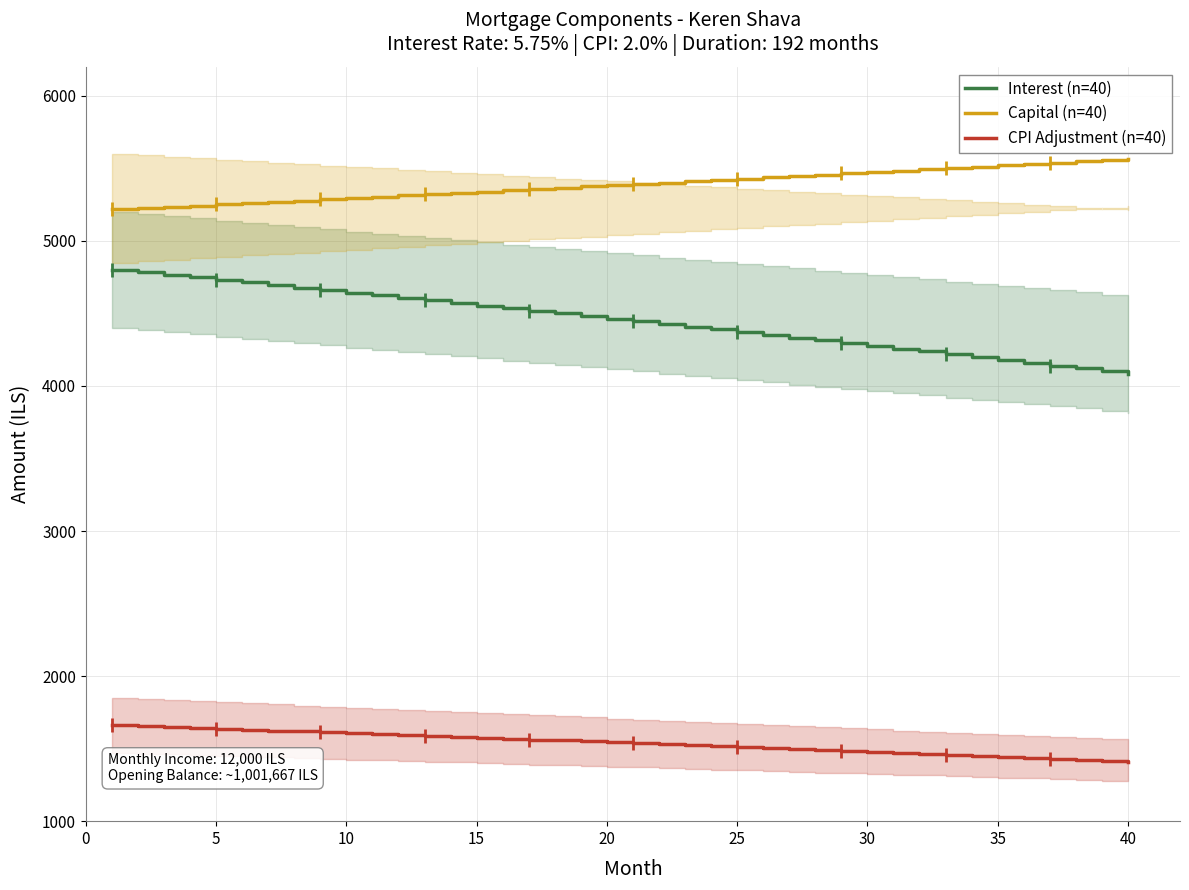

How many data points in CPI Adjustment (n=40) are less than 1543?

20